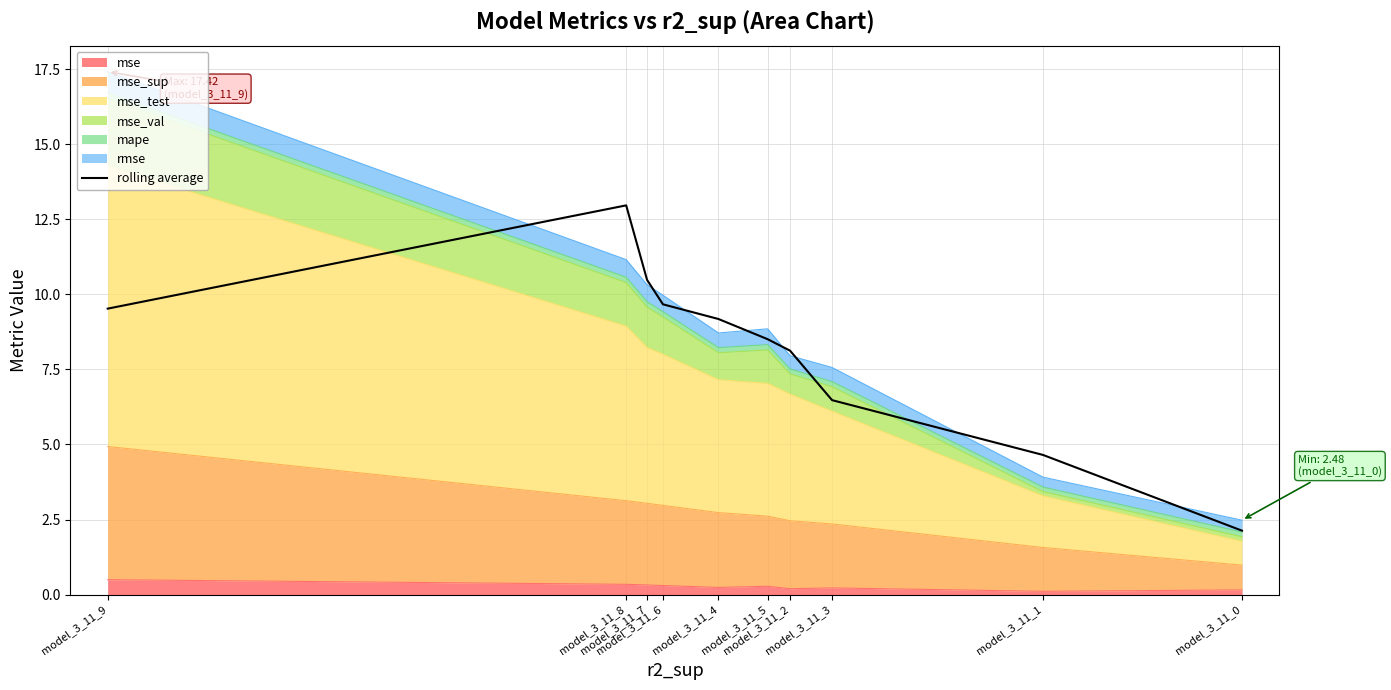

List the labels in order of value, largest first.

model_3_11_8, model_3_11_7, model_3_11_6, model_3_11_9, model_3_11_4, model_3_11_5, model_3_11_2, model_3_11_3, model_3_11_1, model_3_11_0